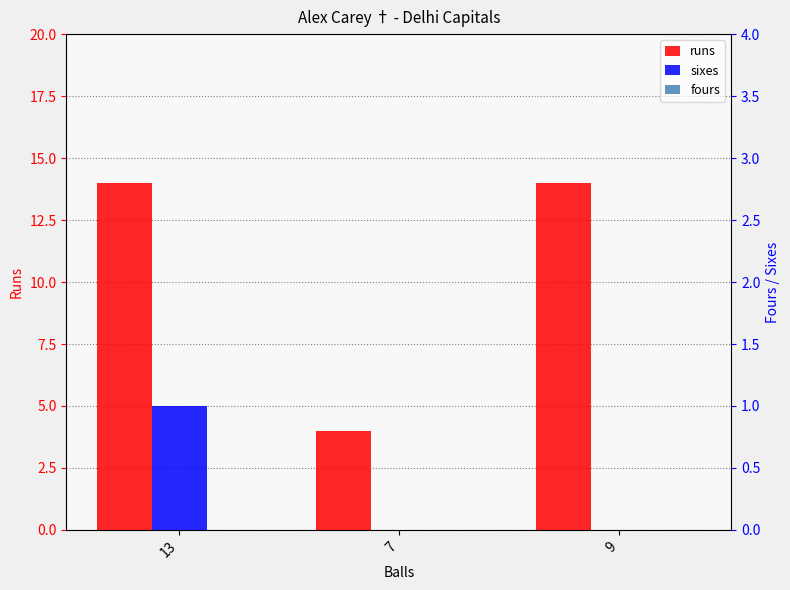

Between 7 and 9, which series saw the biggest shift?

runs